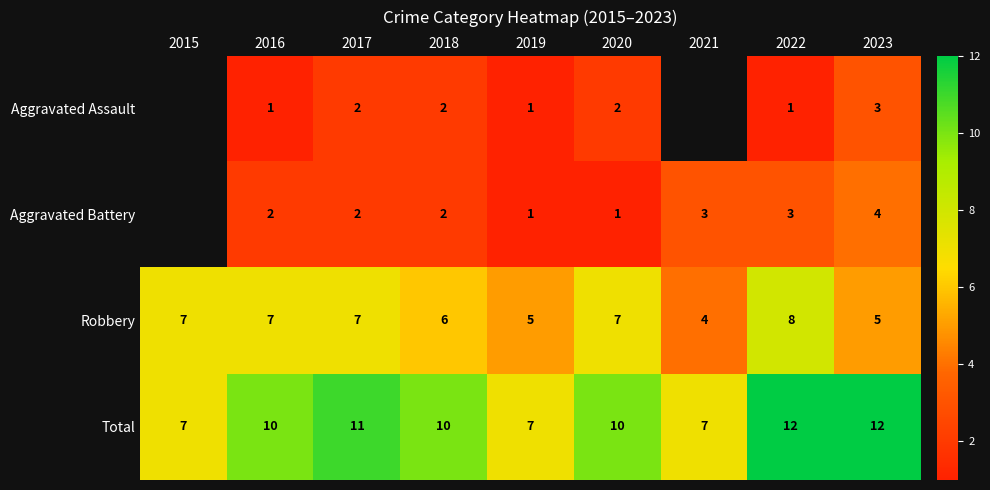

What is the spread (max minus min) of values at 2023?

9